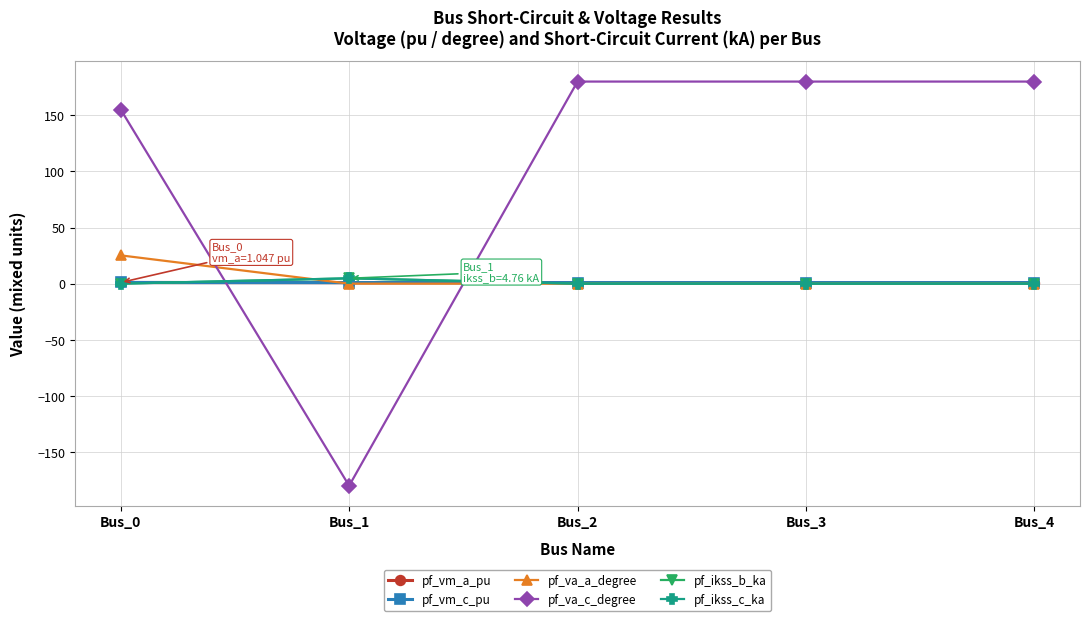

At Bus_0, list the series in order from smallest to largest.

pf_ikss_b_ka, pf_ikss_c_ka, pf_vm_a_pu, pf_vm_c_pu, pf_va_a_degree, pf_va_c_degree